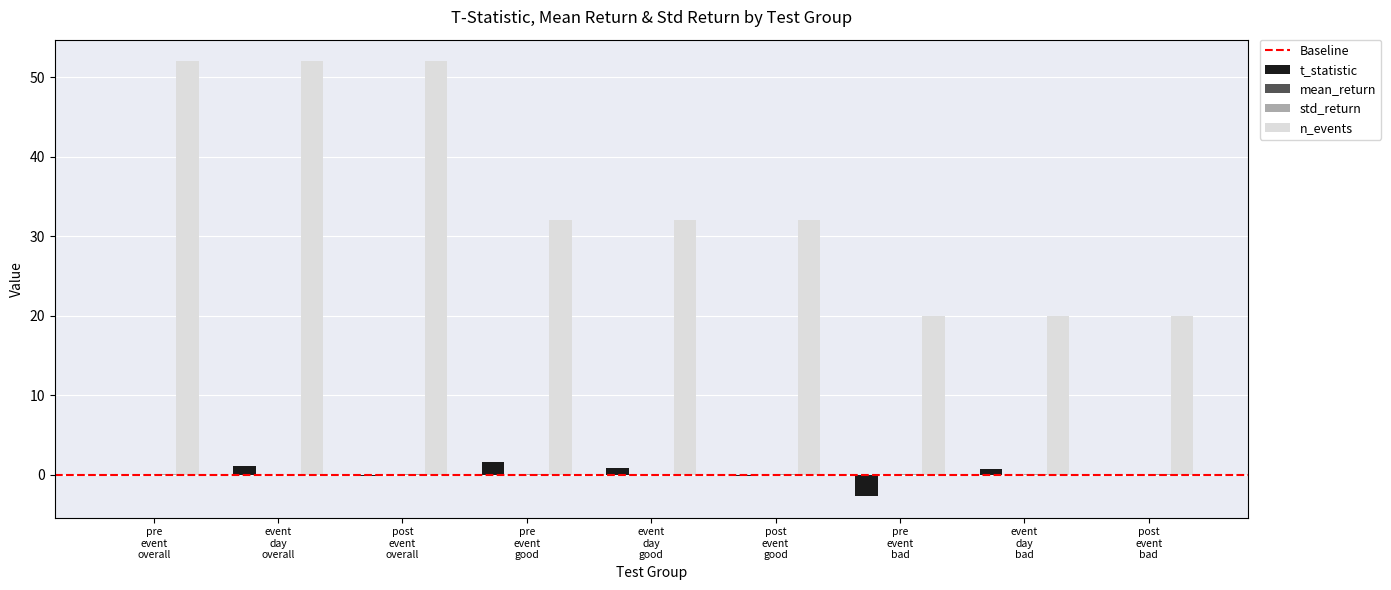

What is the greatest value displayed?

52.0